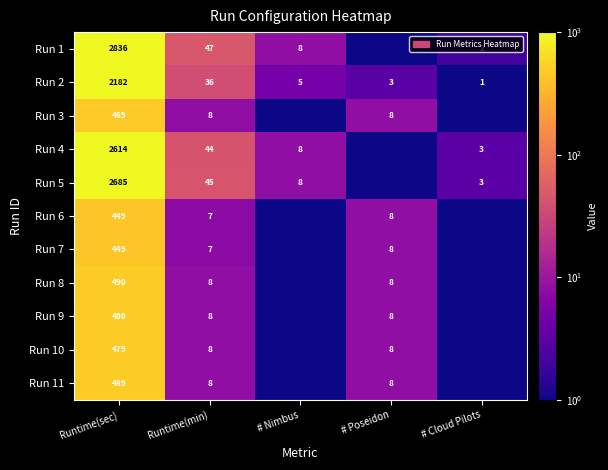

The Run 5 series shows 14.2 at # Nimbus. True or false?

False